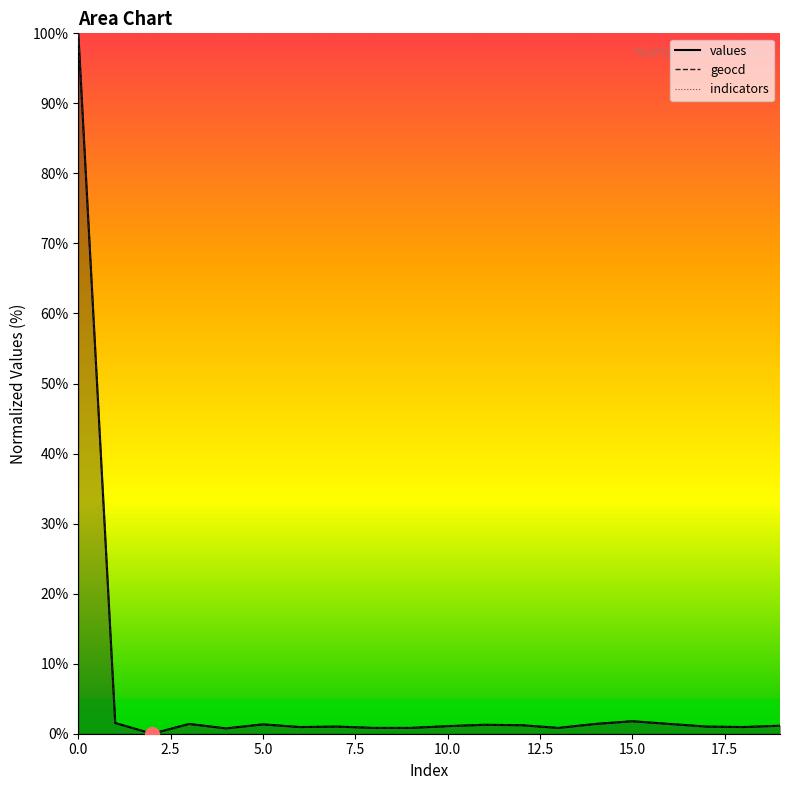

List the series in order of their peak value, highest first.

values, geocd